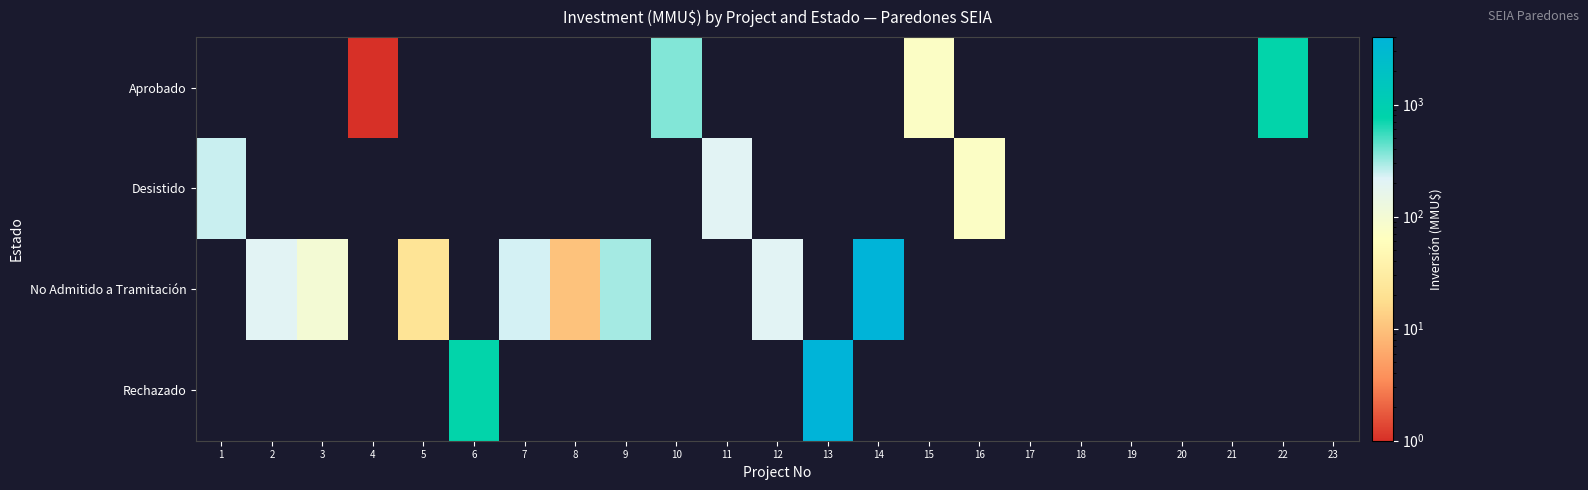

Which series has the largest total across all categories?

No Admitido a Tramitación